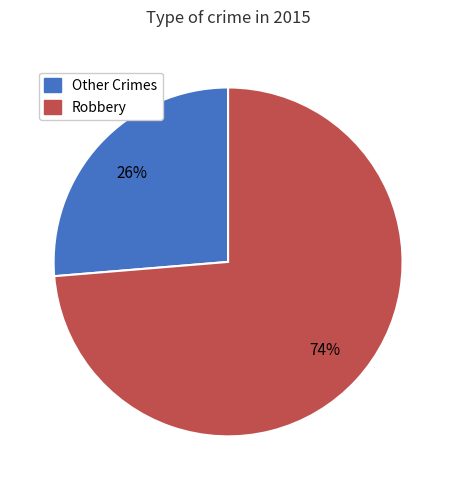

How many segments does this pie chart have?

2